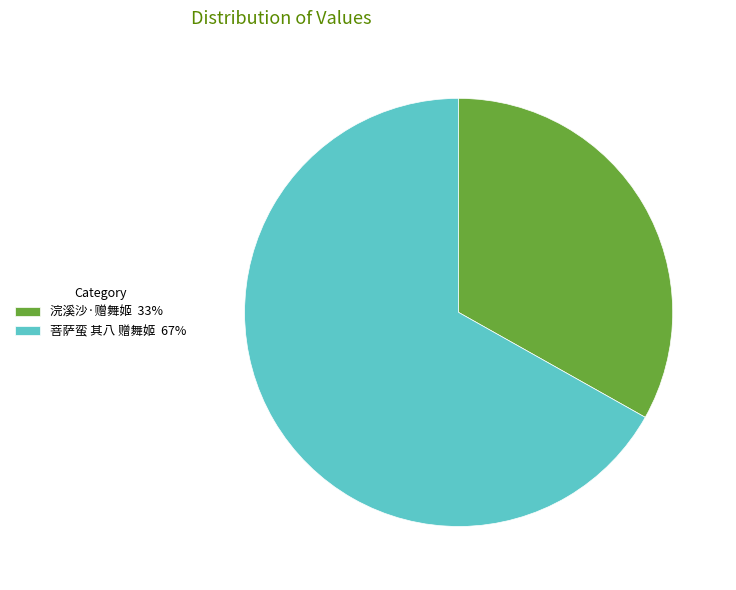

How many slices are in this pie chart?

2